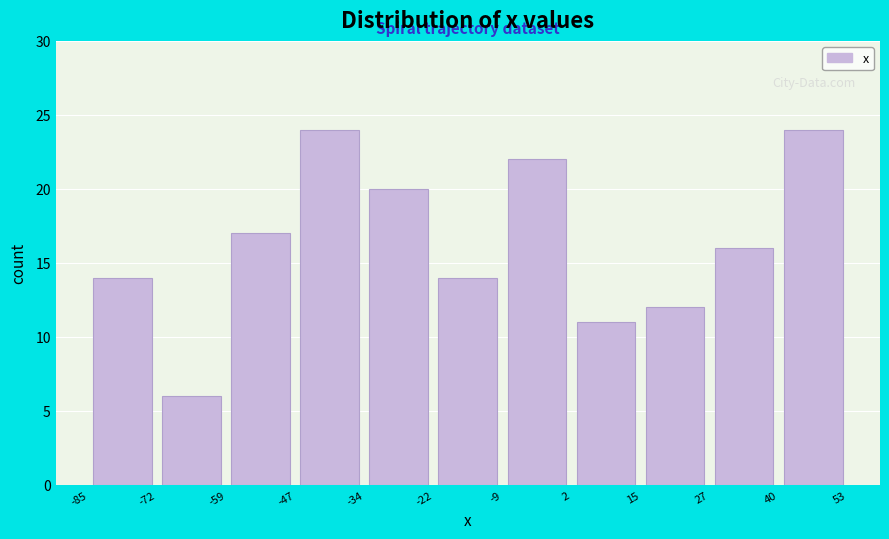

Reading left to right, transcribe this chart: for each bar, give the range it covers on the x-axis and its height. The values are not printed on the chart, so give them approximately, as read against the axis.

-85 to -72: 14
-72 to -59: 6
-59 to -47: 17
-47 to -34: 24
-34 to -22: 20
-22 to -9: 14
-9 to 2: 22
2 to 15: 11
15 to 27: 12
27 to 40: 16
40 to 53: 24